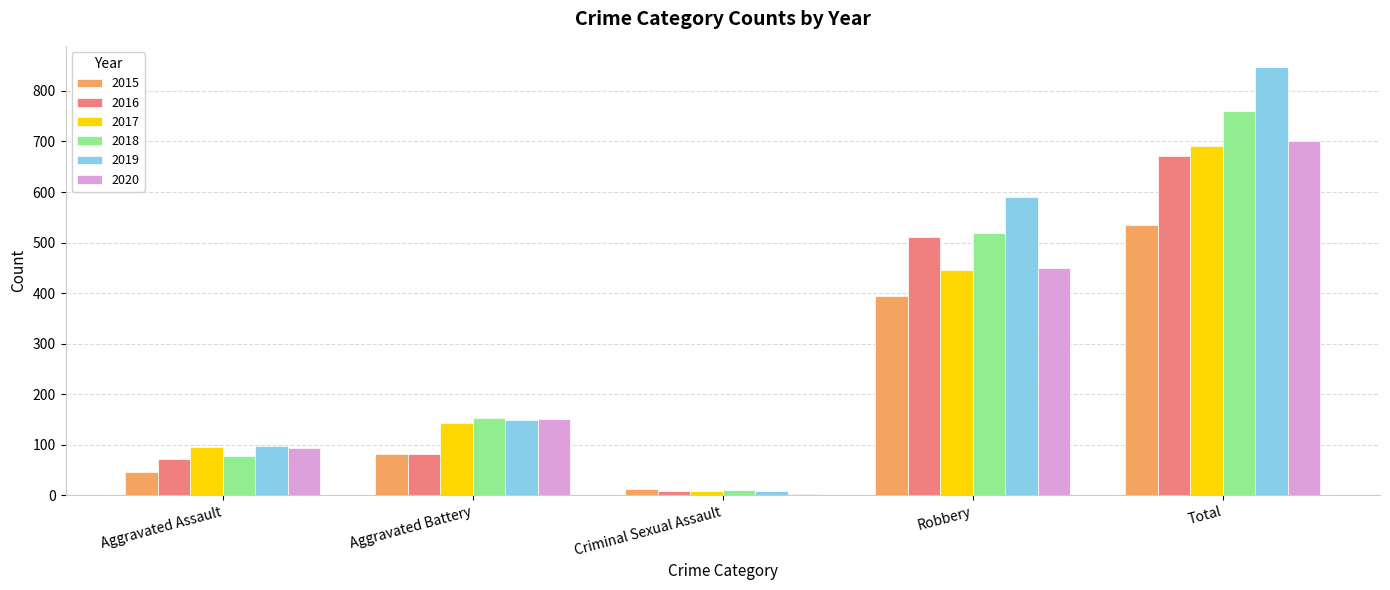

Count the number of categories in the chart.

5